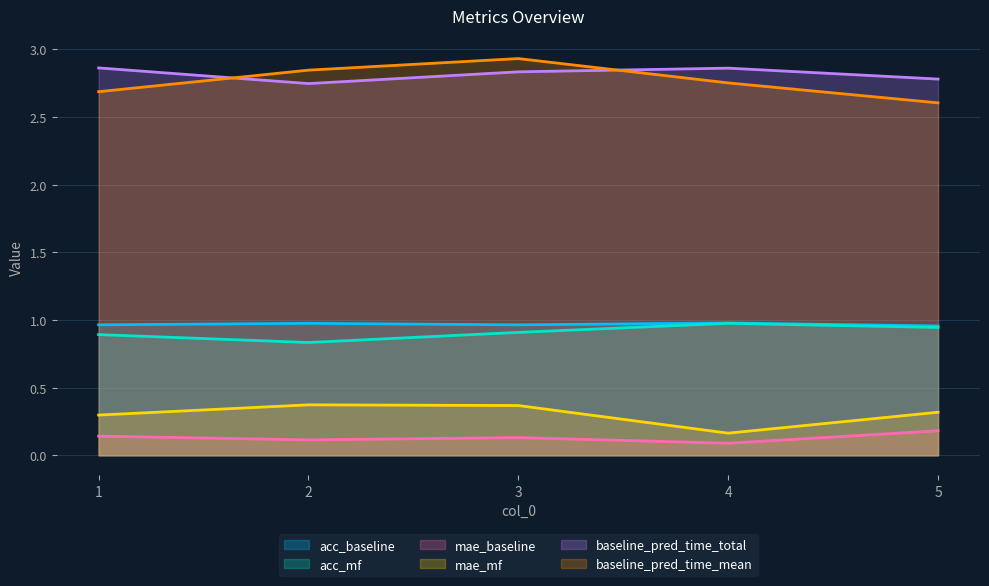

What is the sum of all acc_baseline values?

4.8